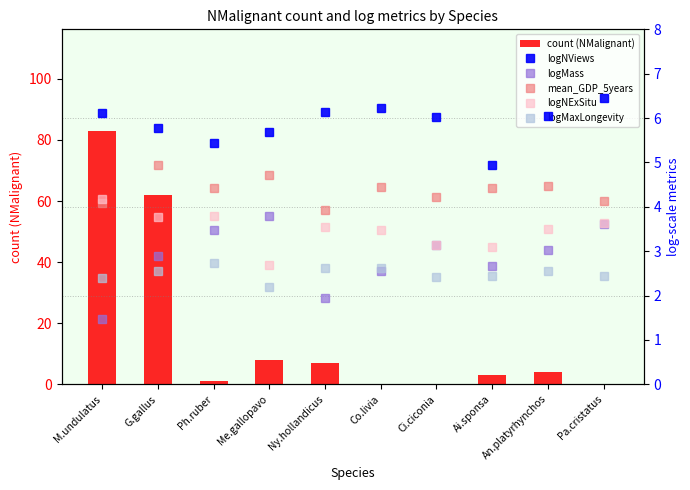

What is the greatest value displayed?

83.0